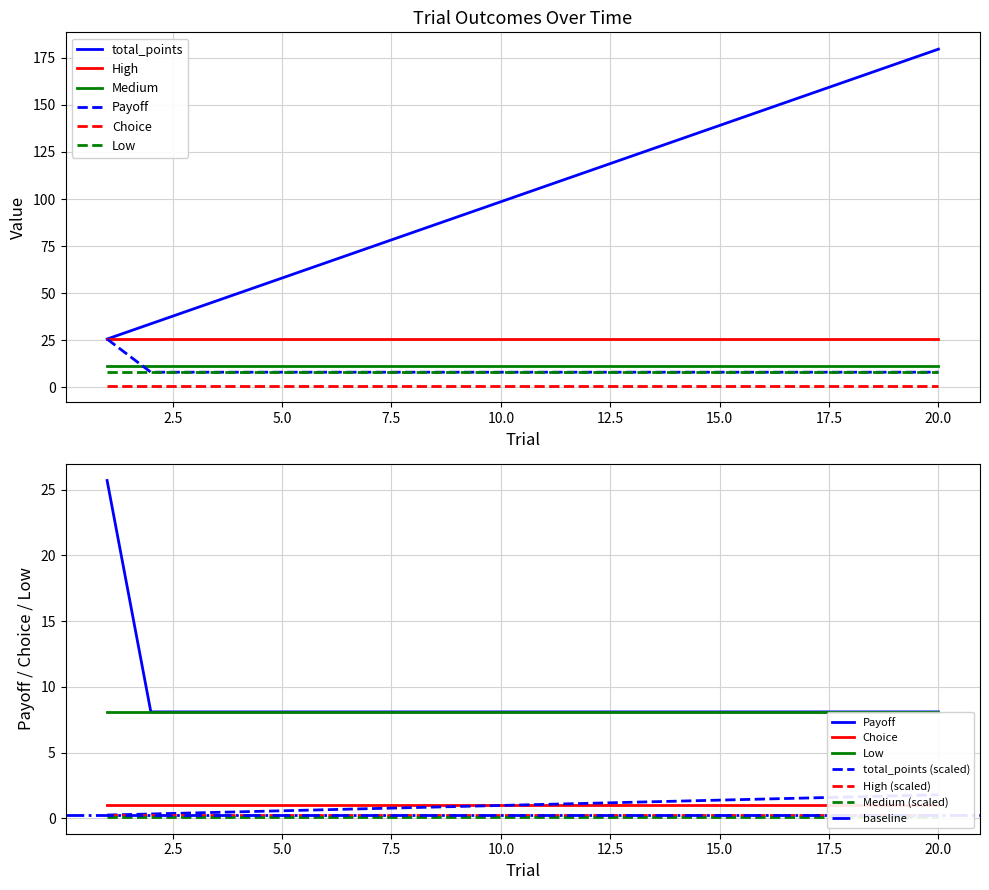

What is the total value across all series at 17?

209.7